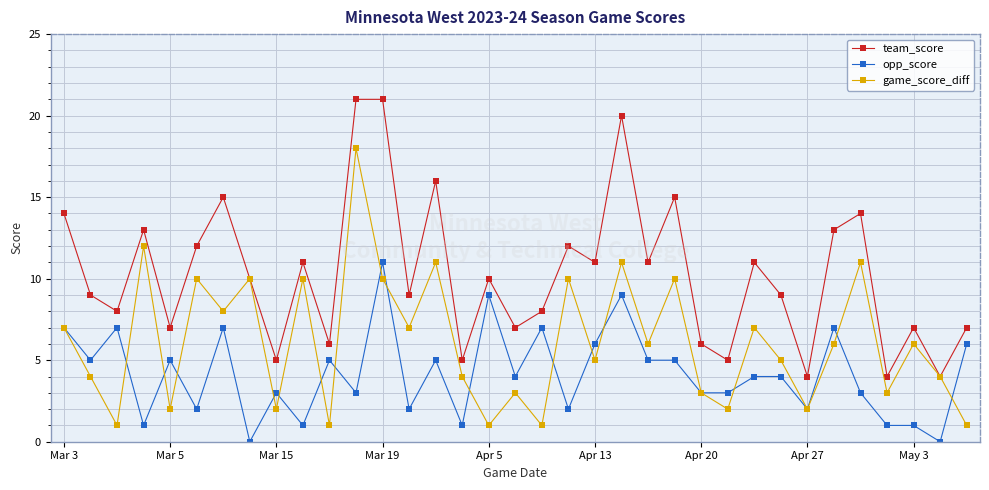

What is the highest value of the game_score_diff series?

18